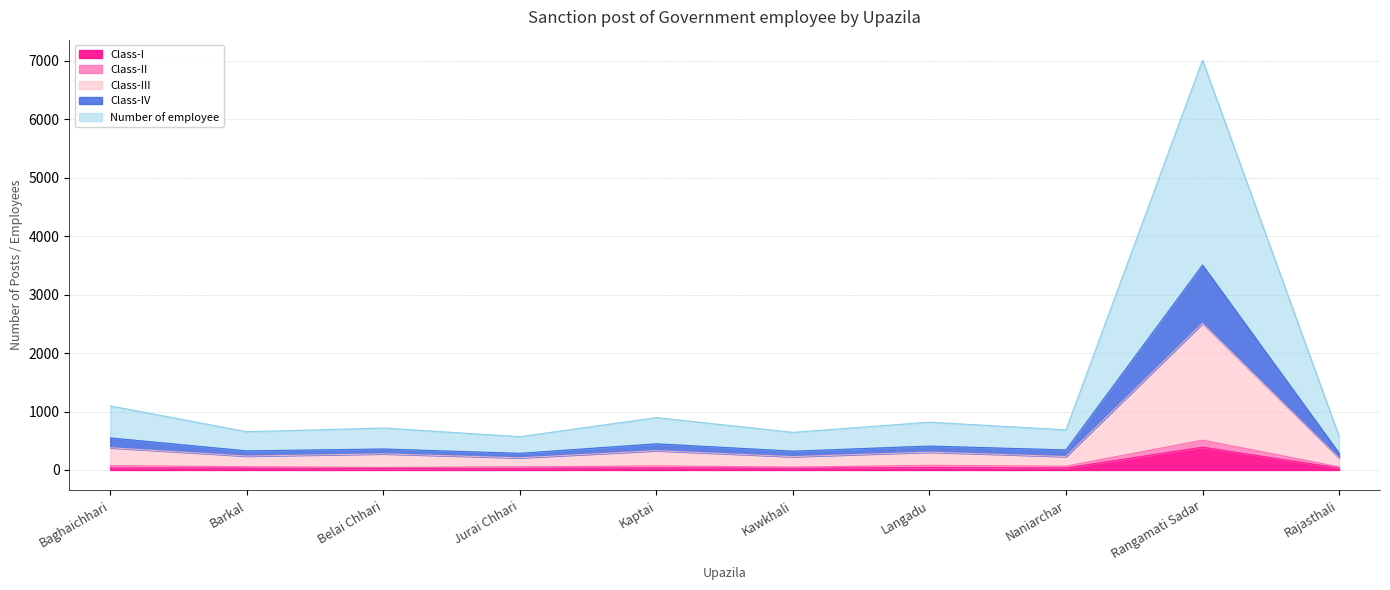

Rank the series by their maximum value, from lowest to highest.

Class-I, Class-II, Class-III, Class-IV, Number of employee